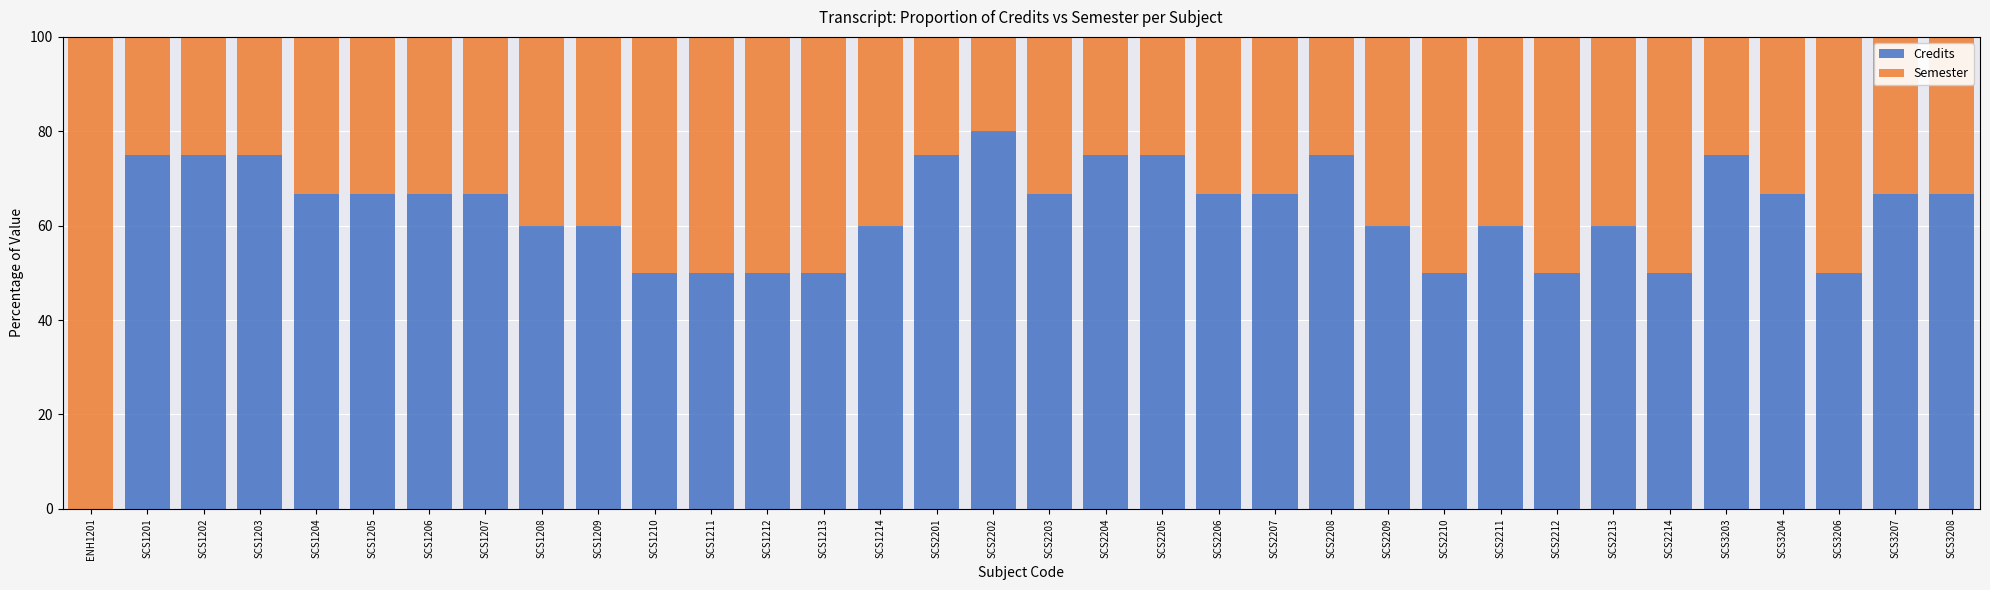

What is the maximum value for Credits?

80.0